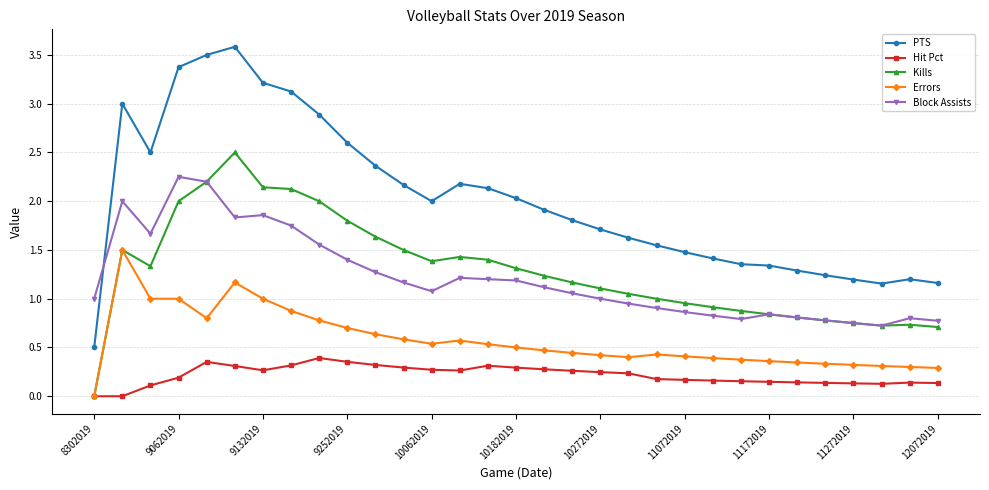

What is the value of the PTS point at the 13th from the left?

2.0